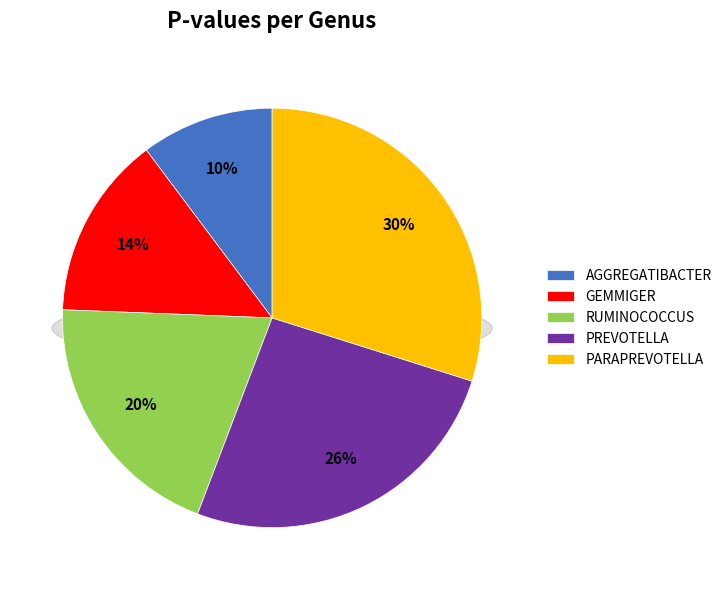

Rank the categories by value from lowest to highest.

Aggregatibacter, Gemmiger, Ruminococcus, Prevotella, Paraprevotella